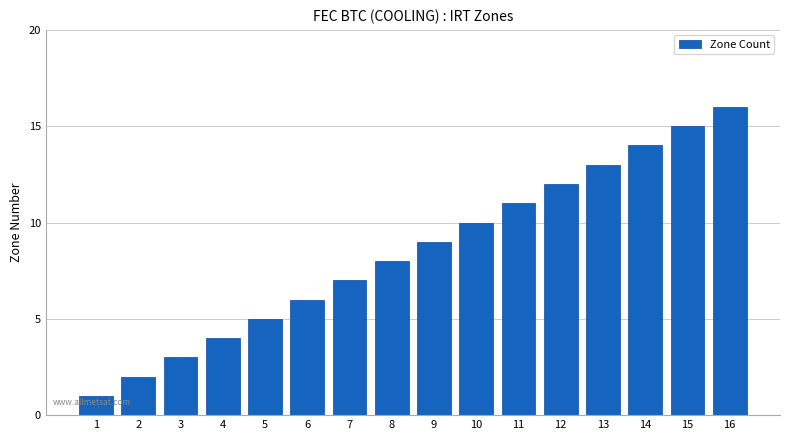

Is it true that the value at 2 is 2?

True